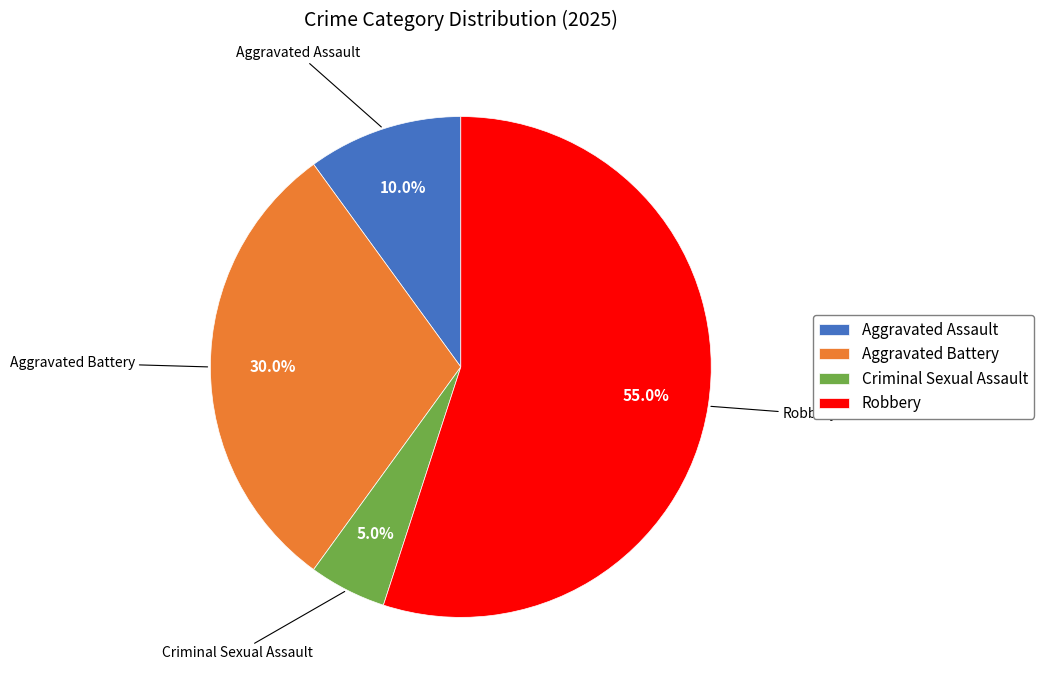

Count the number of slices in the pie.

4